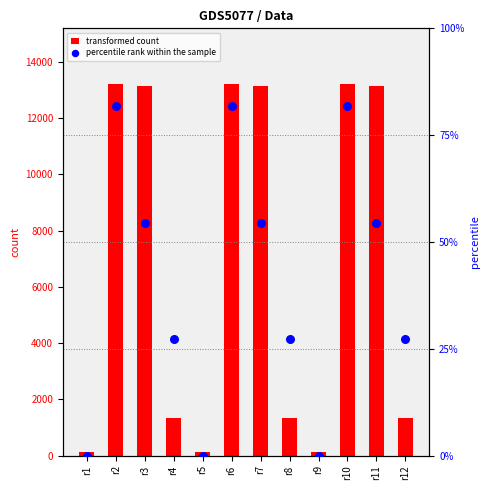

Which series has the largest total across all categories?

transformed count